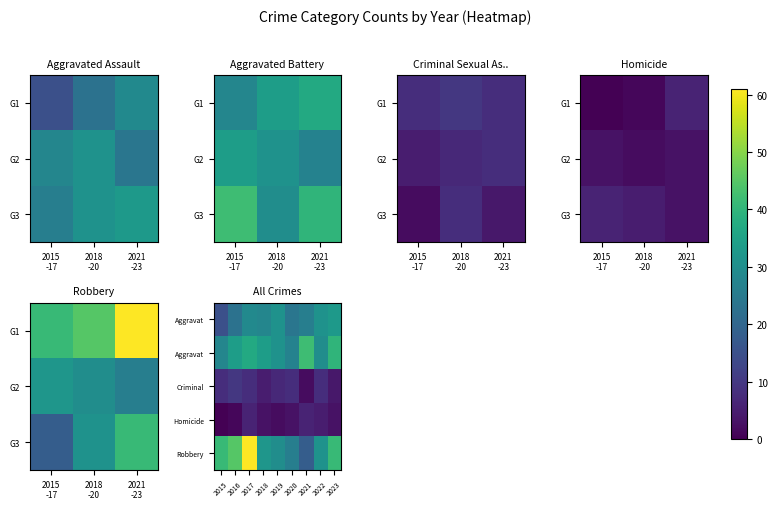

What is the total value across all series at 2017?

141